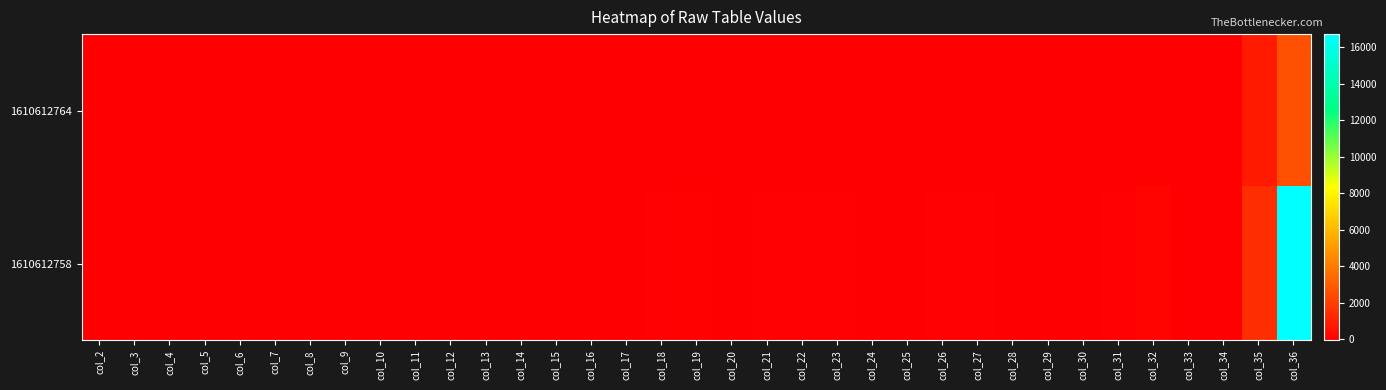

What is the minimum value shown in the chart?

-48.0